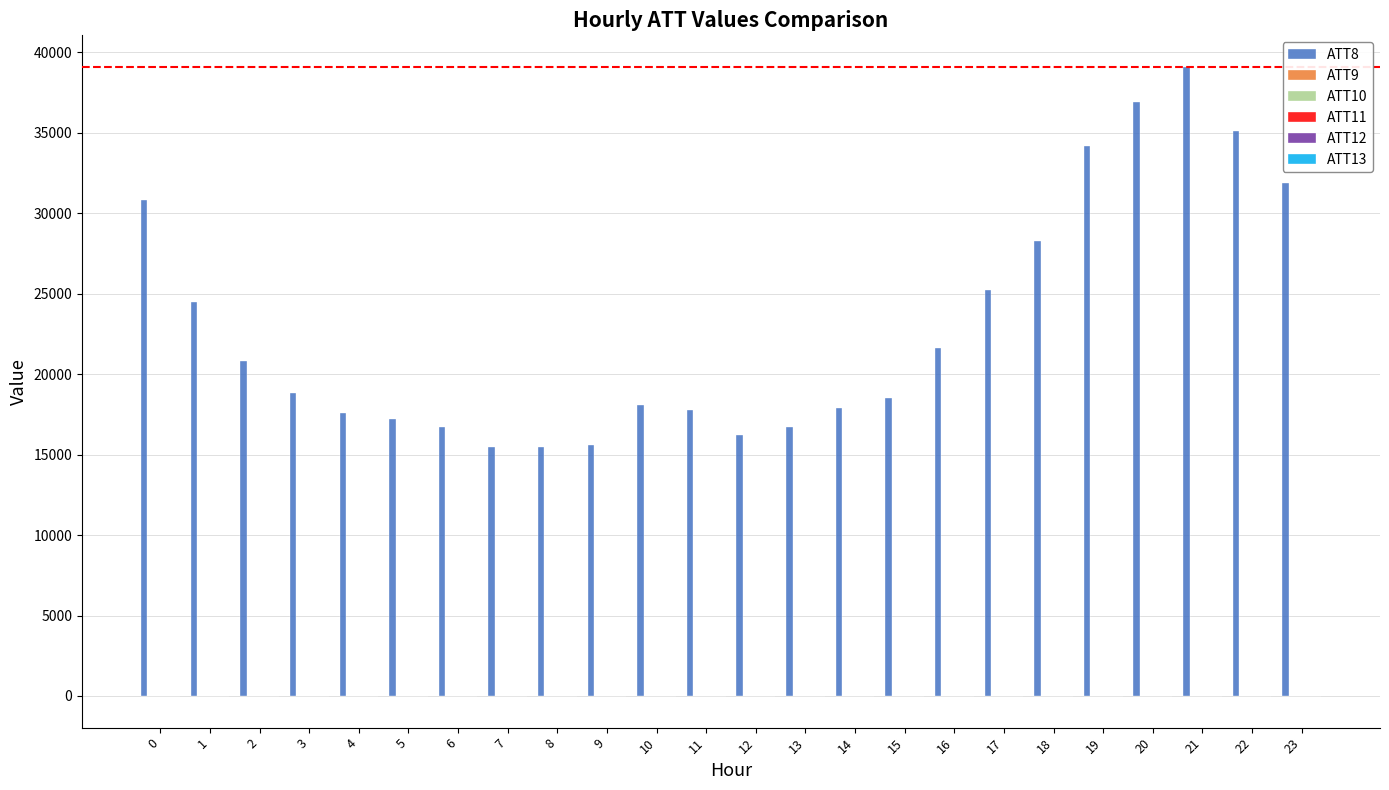

Which series has the largest total across all categories?

ATT8